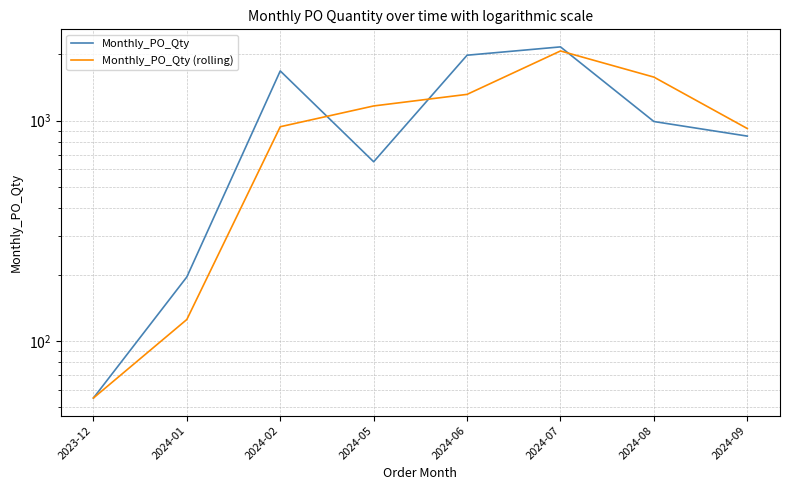

What is the sum of all Monthly_PO_Qty (rolling) values?

8162.5